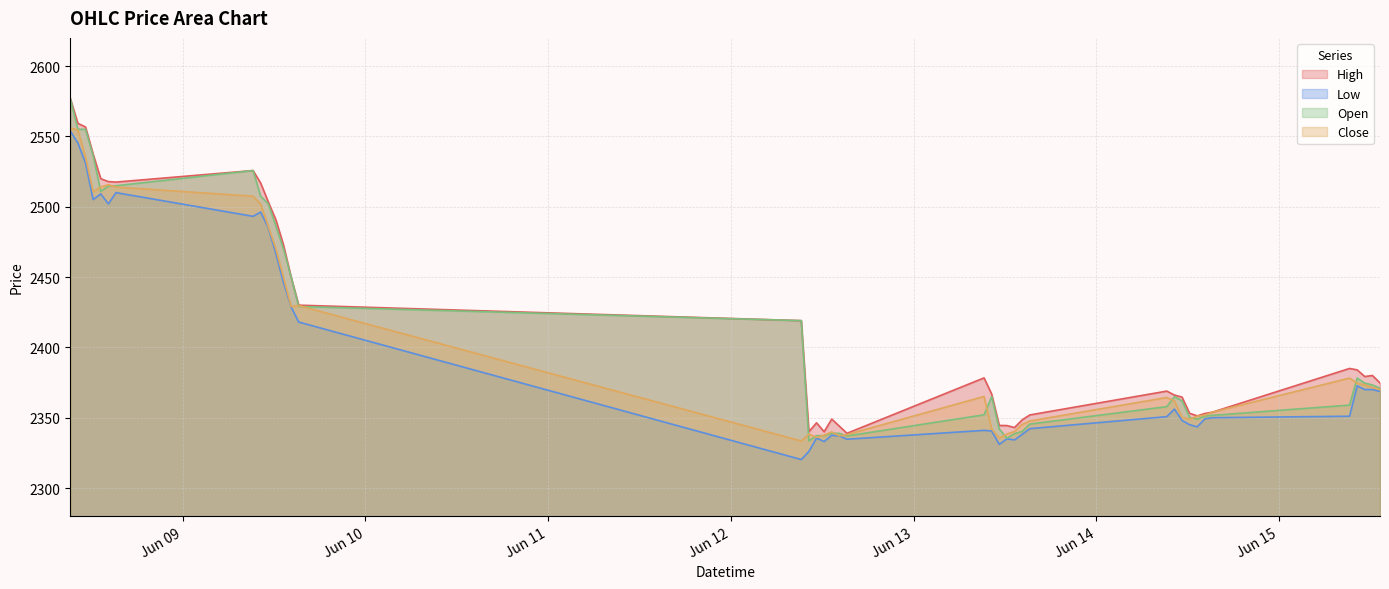

What are all the series names shown in the legend?

High, Low, Close, Open